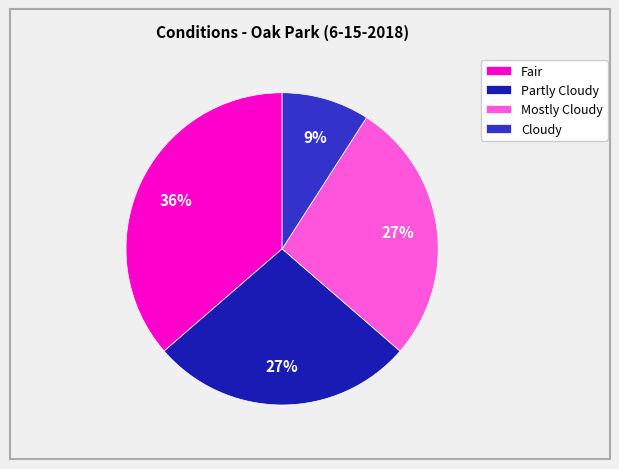

What is the largest slice in the pie chart?

Fair